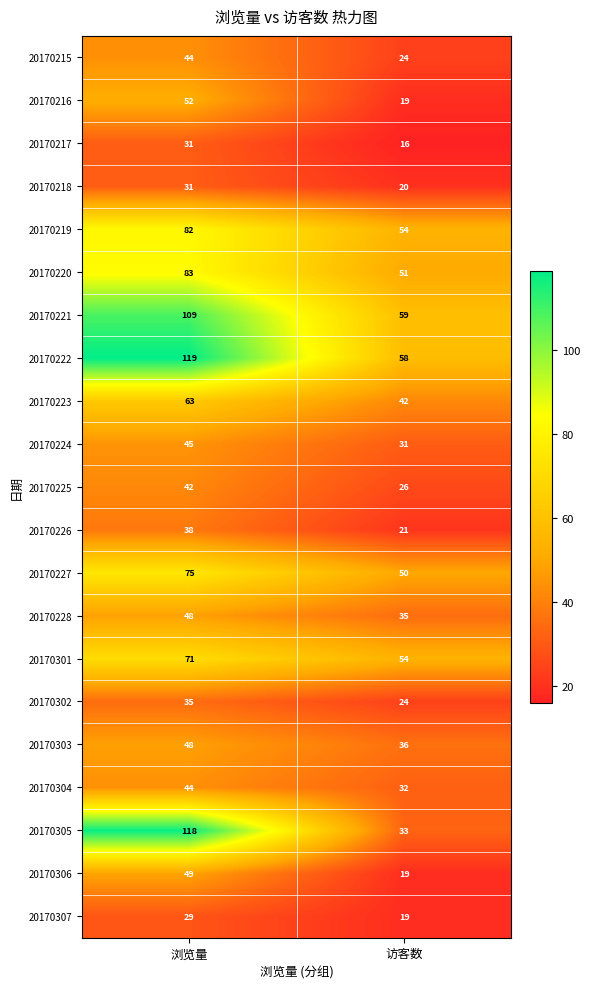

How many categories are shown in the chart?

2